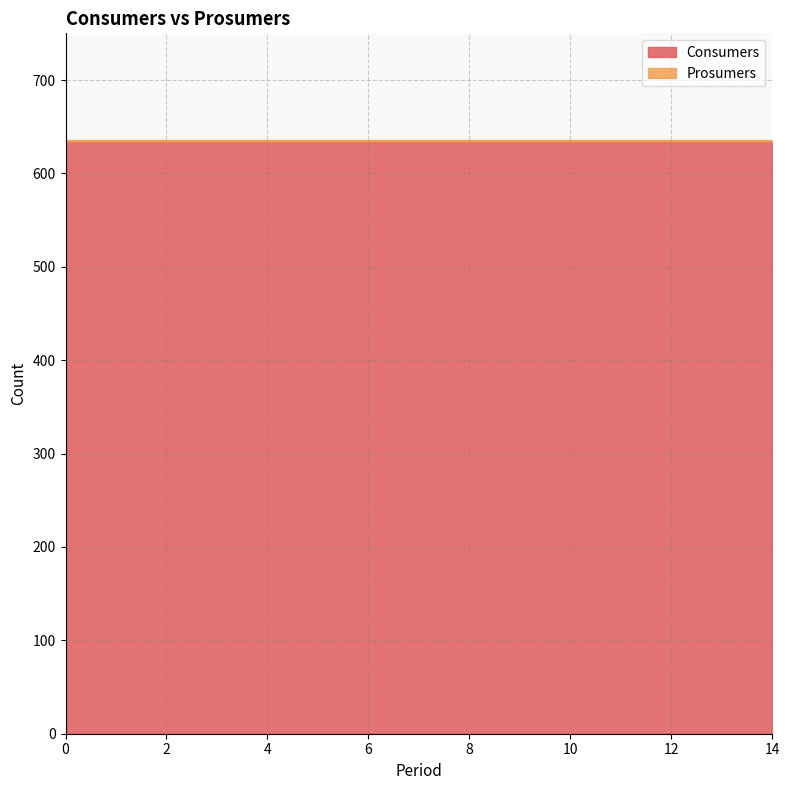

Reading left to right, extract all data points from this chart.

Consumers: 635	635	635	635	635	635	635	635	635	635	635	635	635	635	635
Prosumers: 0	0	0	0	0	0	0	0	0	0	0	0	0	0	0